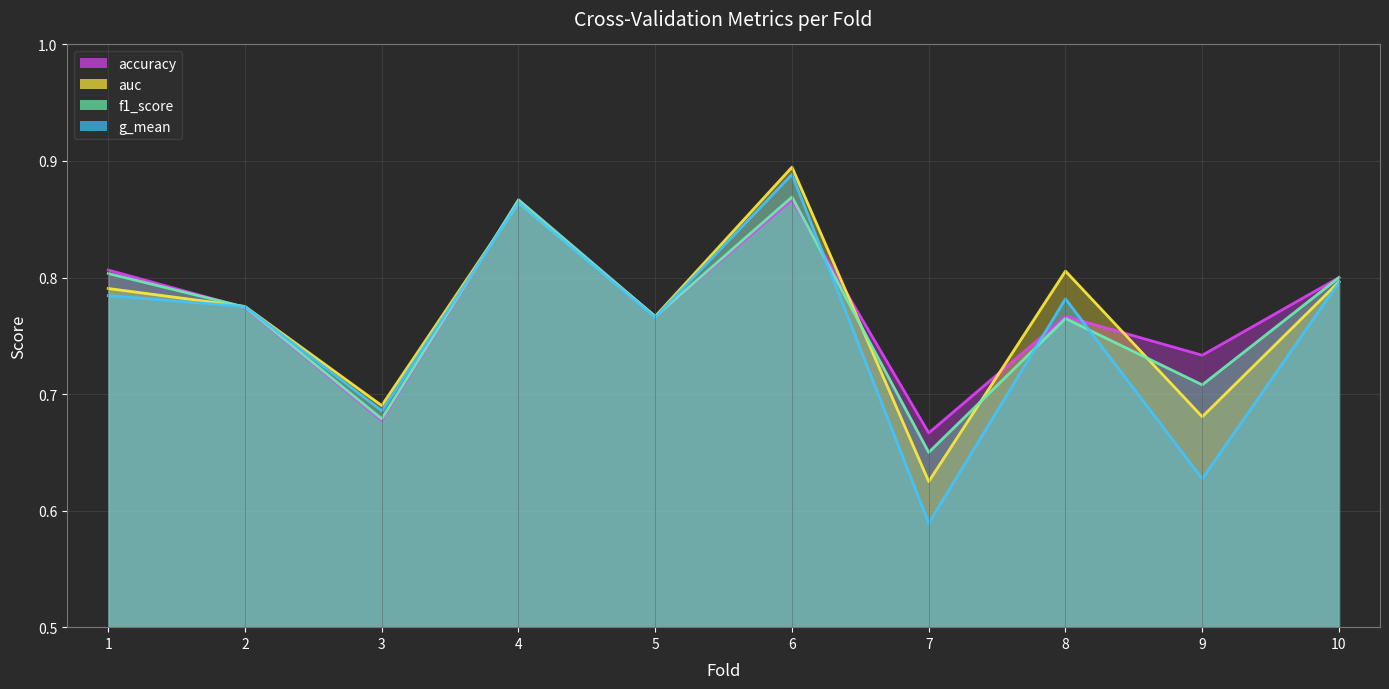

True or false: f1_score has a value of 0.3 at 5.

False